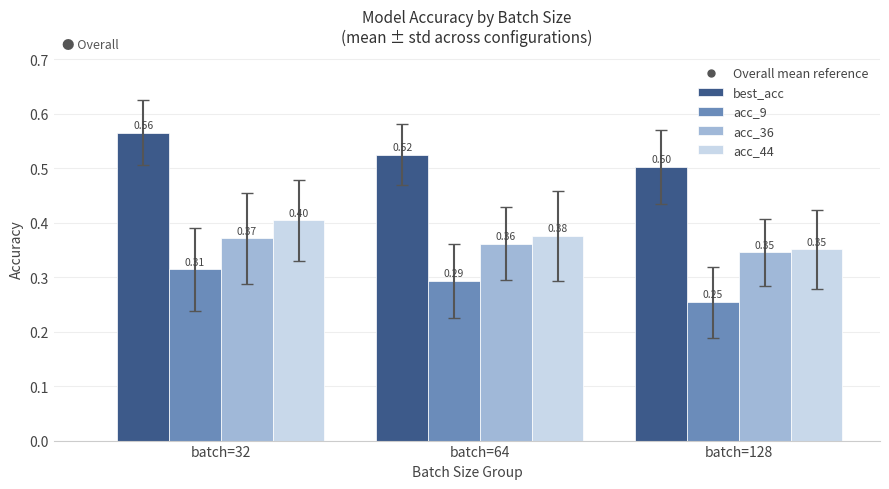

List the labels in order of acc_44 value, largest first.

batch=32, batch=64, batch=128